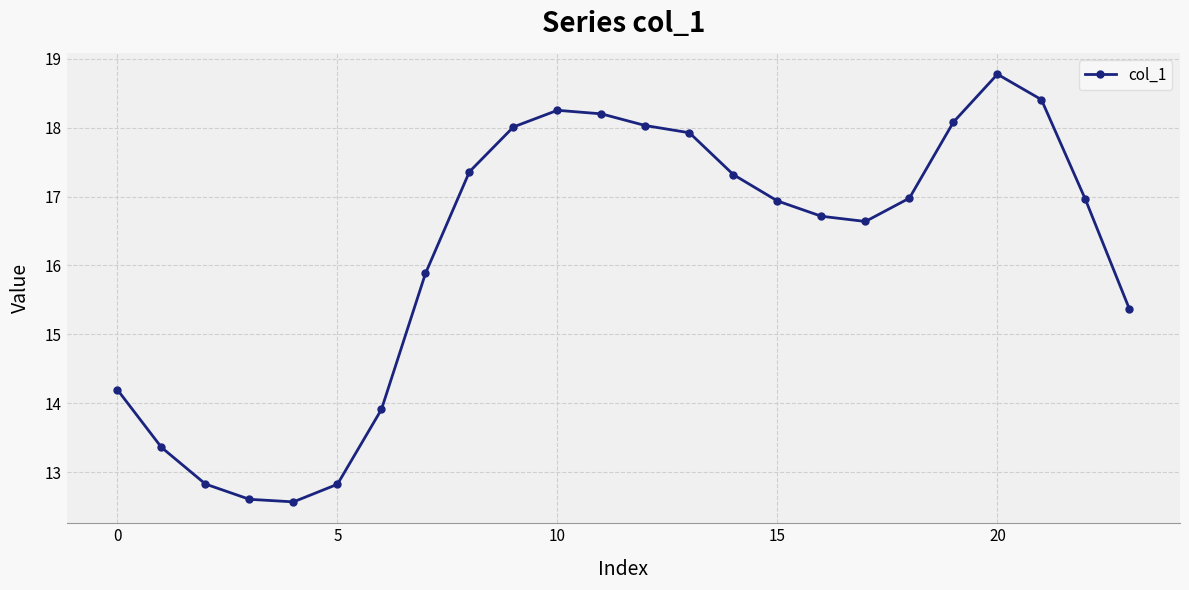

What is the sum of all values?

388.1